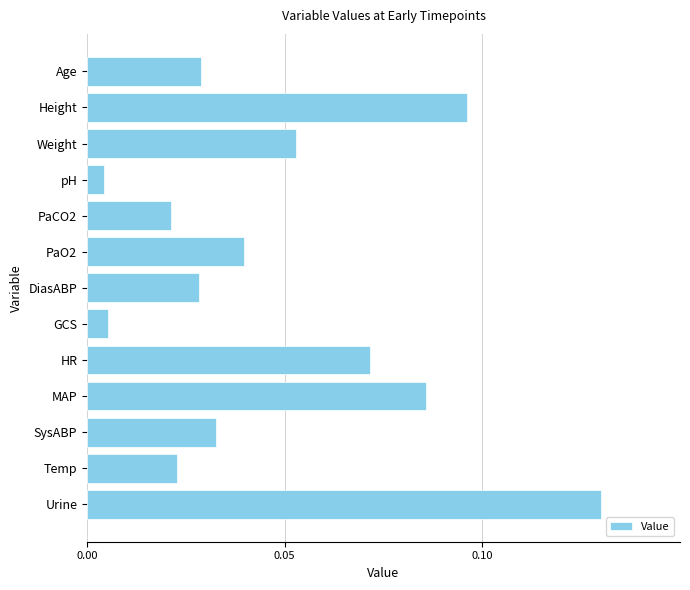

Which has a higher value, PaCO2 or GCS?

PaCO2